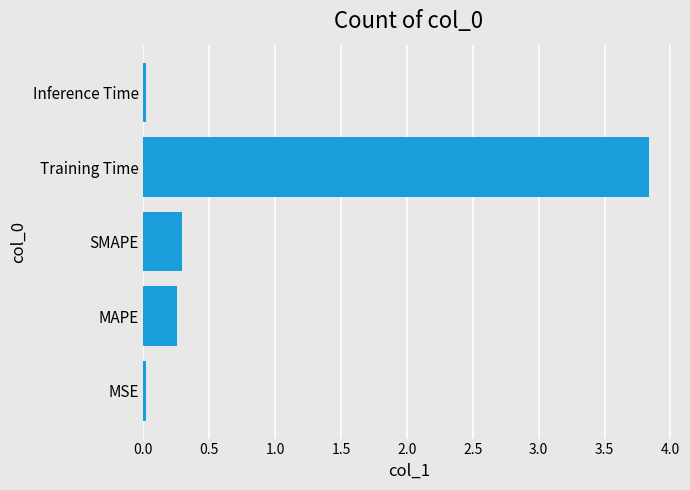

How many bars are there in total?

5